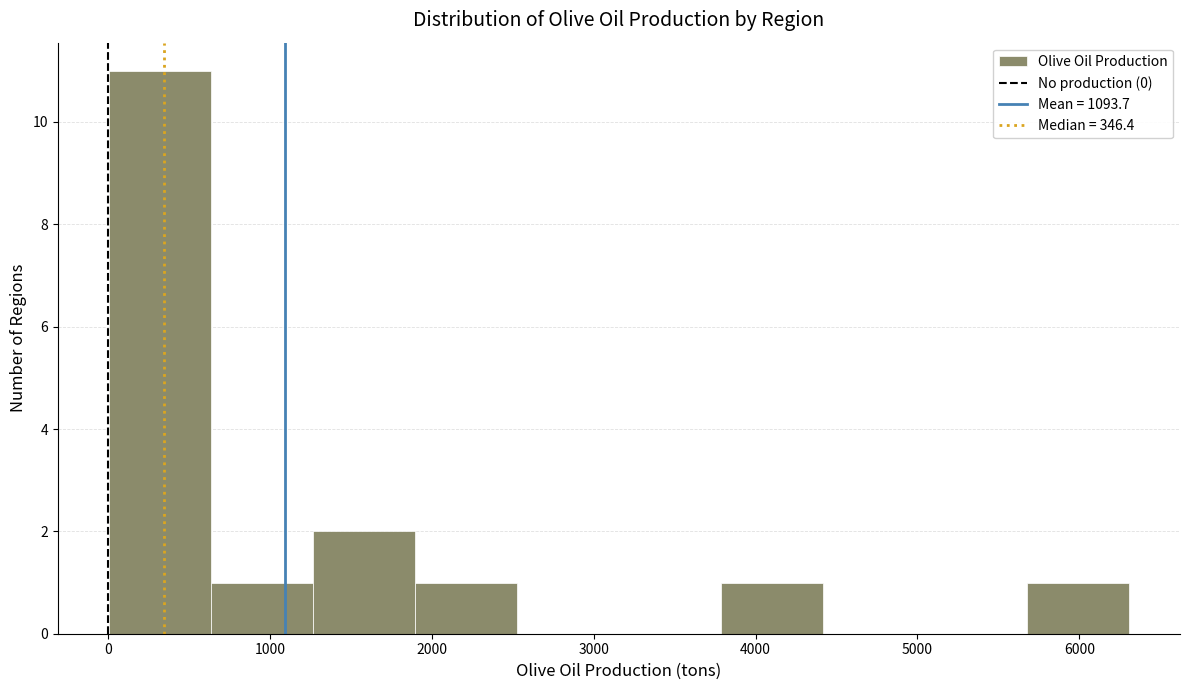

Reading left to right, transcribe this chart: for each bar, give the range it covers on the x-axis and its height. Neither the bar edges nor the heights are printed on the chart, so give them approximately, as read against the axes.

0 to 600: 11
600 to 1300: 1
1300 to 1900: 2
1900 to 2500: 1
2500 to 3200: 0
3200 to 3800: 0
3800 to 4400: 1
4400 to 5000: 0
5000 to 5700: 0
5700 to 6300: 1